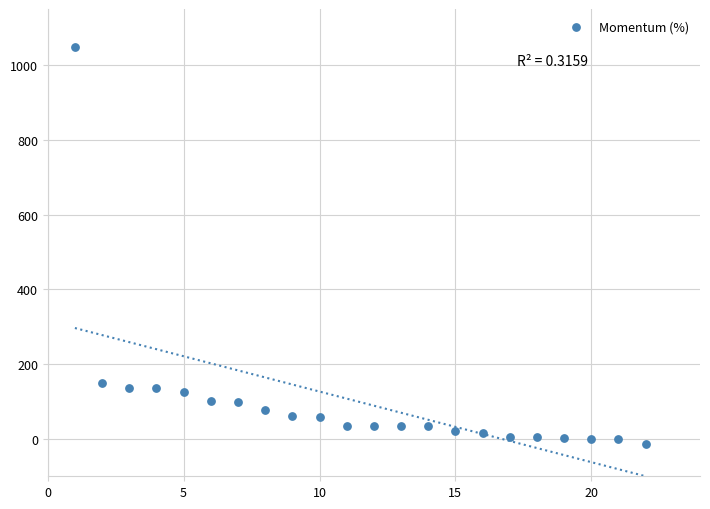

What is the range of X values (max minus min)?

21.0